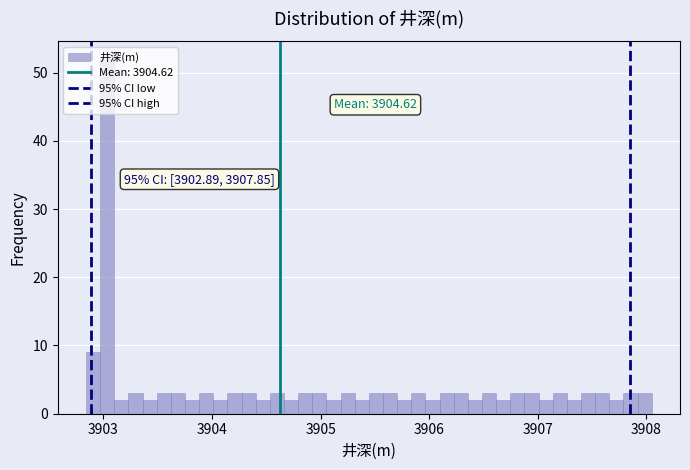

Read against the x-axis, roughly where is the centre of the tallest bar?

3903.0